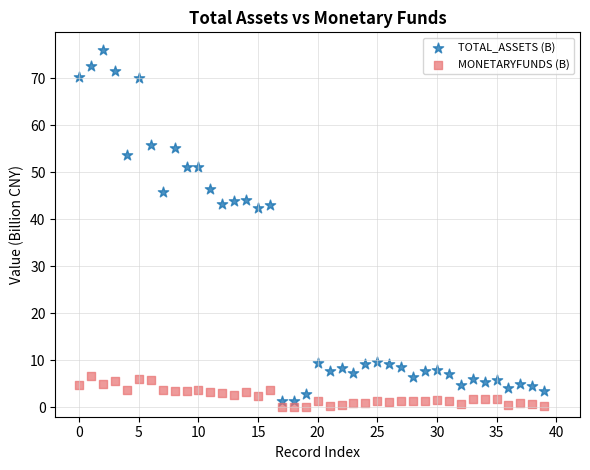

Which series reaches the maximum Y coordinate?

TOTAL_ASSETS (B)